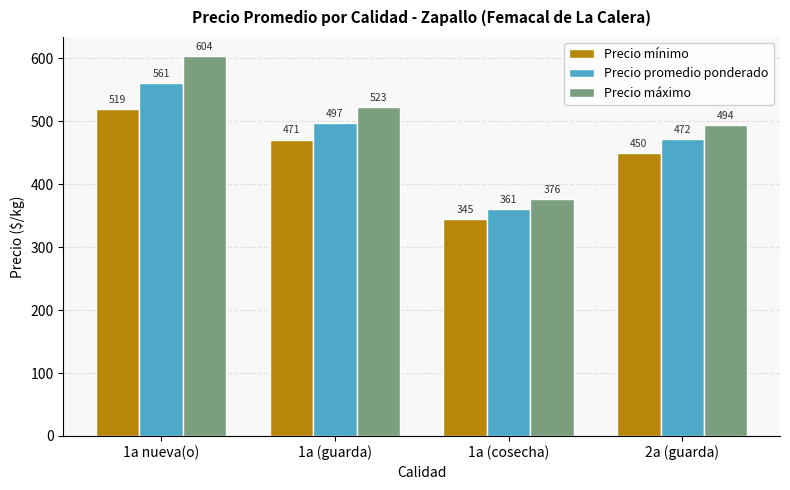

Rank the series at 2a (guarda) from lowest to highest value.

Precio mínimo, Precio promedio ponderado, Precio máximo